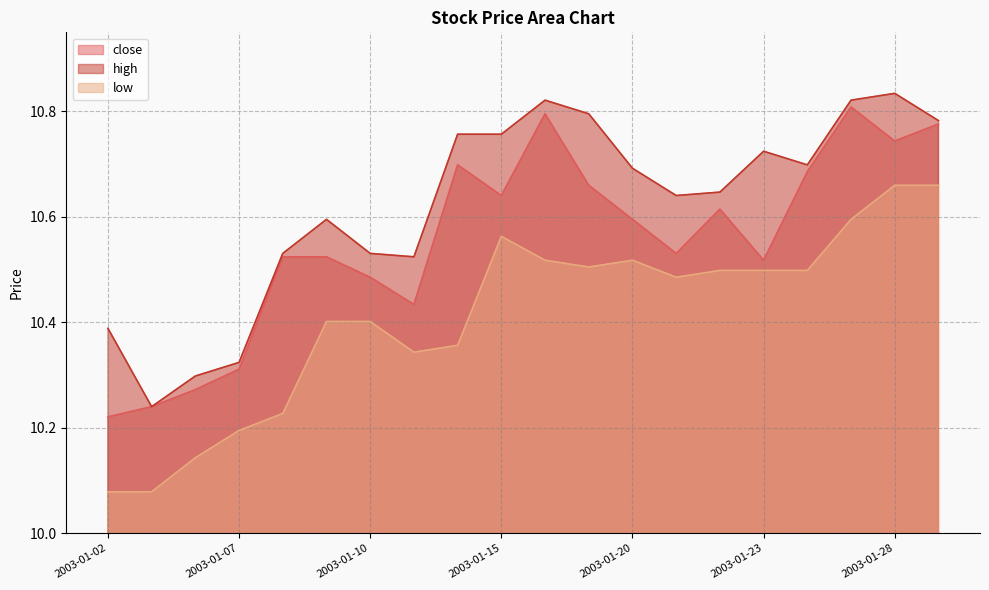

List the series in order of their peak value, highest first.

high, close, low